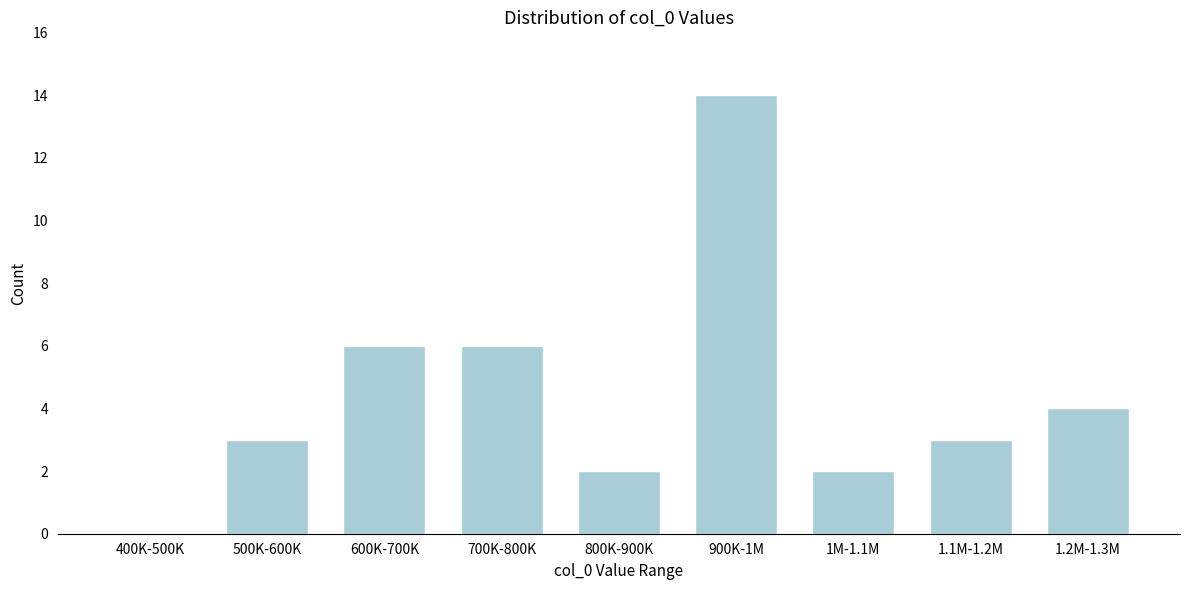

Reading left to right, extract all data points from this chart.

400K-500K=0	500K-600K=3	600K-700K=6	700K-800K=6	800K-900K=2	900K-1M=14	1M-1.1M=2	1.1M-1.2M=3	1.2M-1.3M=4